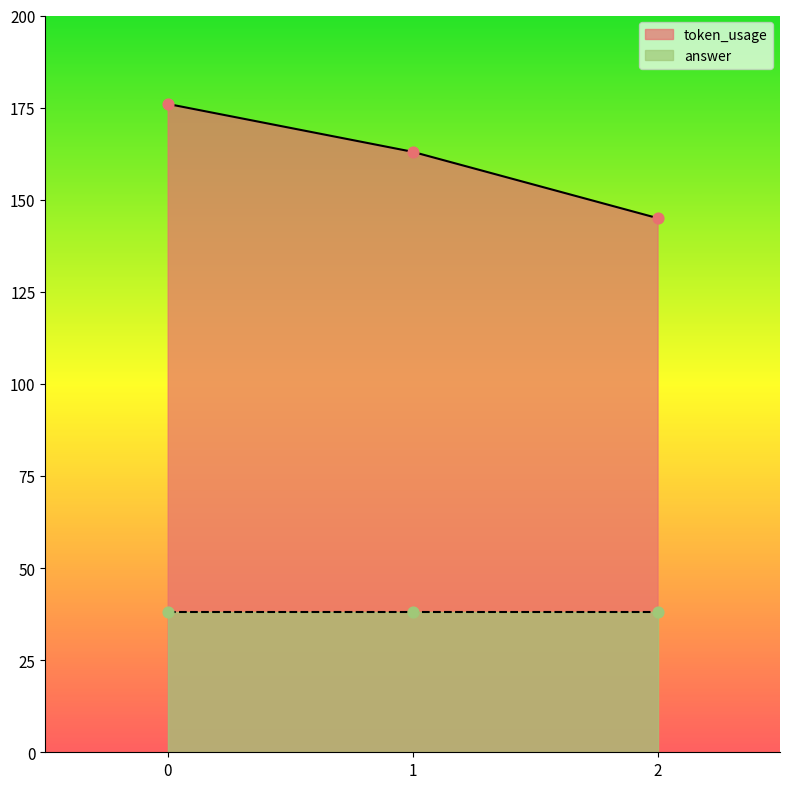

What is the change in value from 0 to 1?

-13